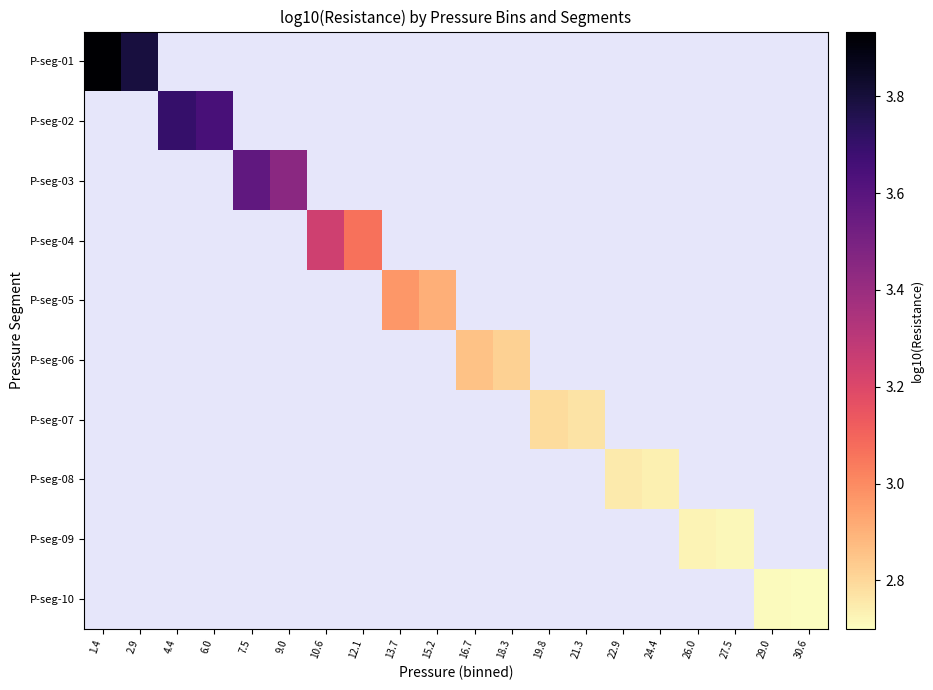

Which category has the lowest value in the P-seg-01 series?

2.9